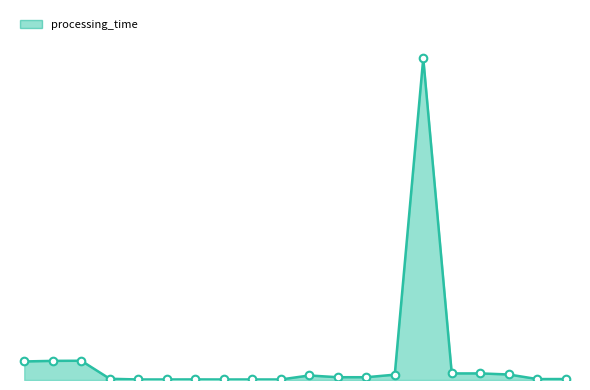

Does the chart have visible grid lines?

No